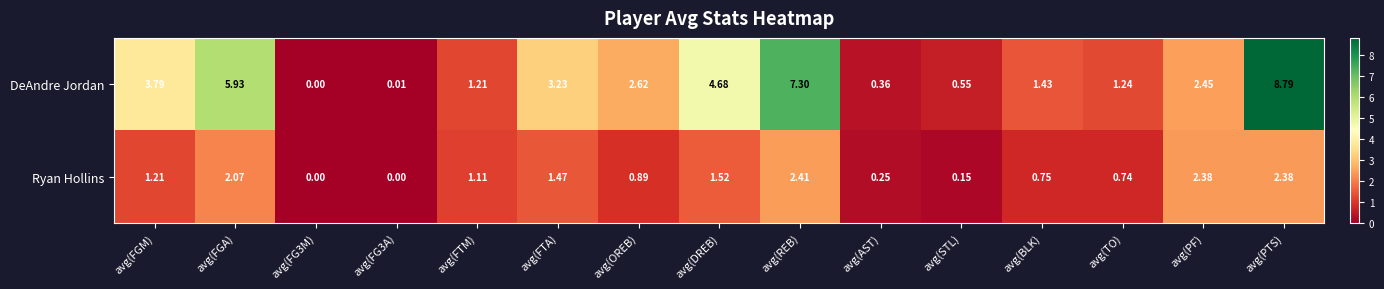

How many positive values does the DeAndre Jordan series have?

14